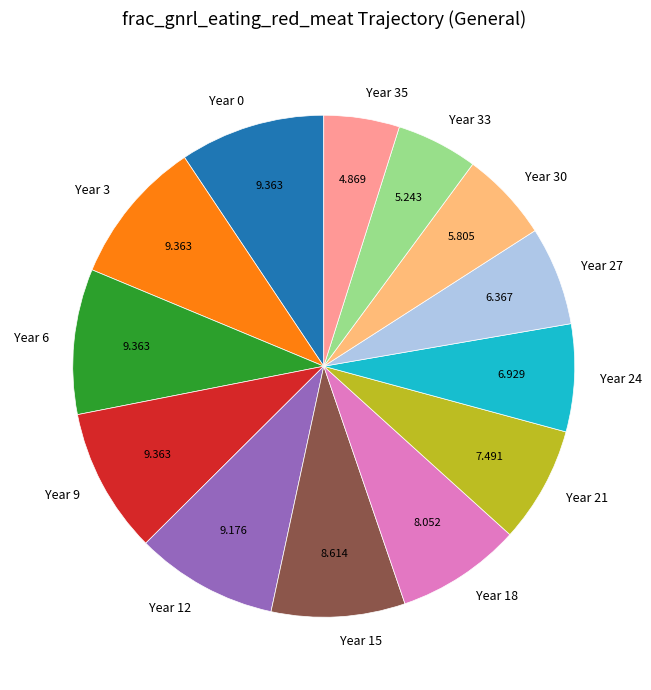

Combined, do Year 27 and Year 3 account for over 50%?

No